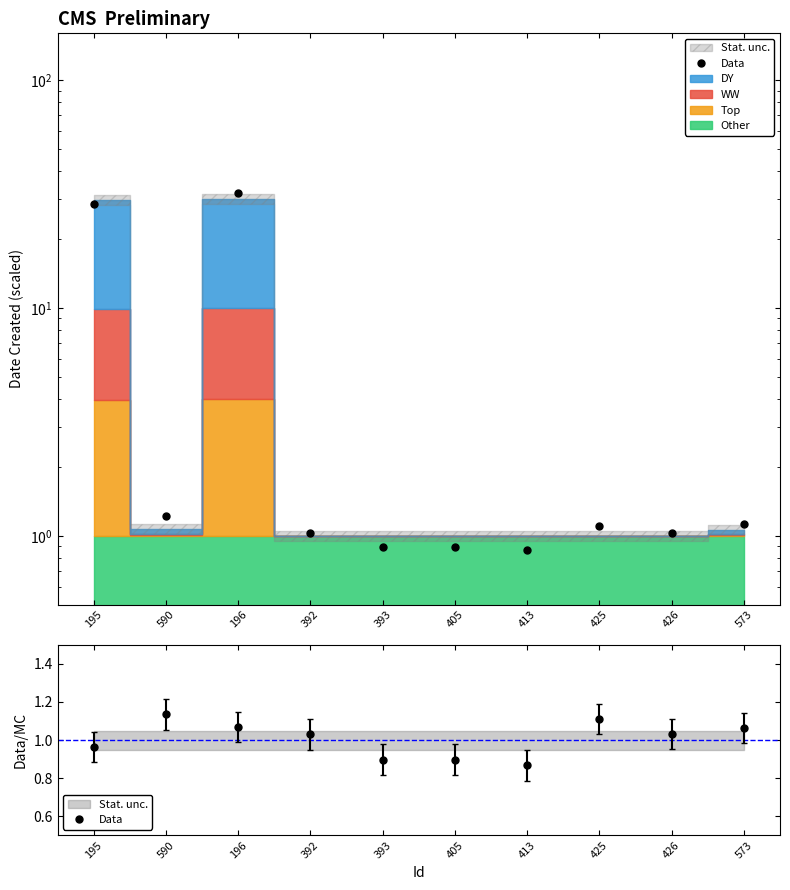

Read the value at 393.

0.9